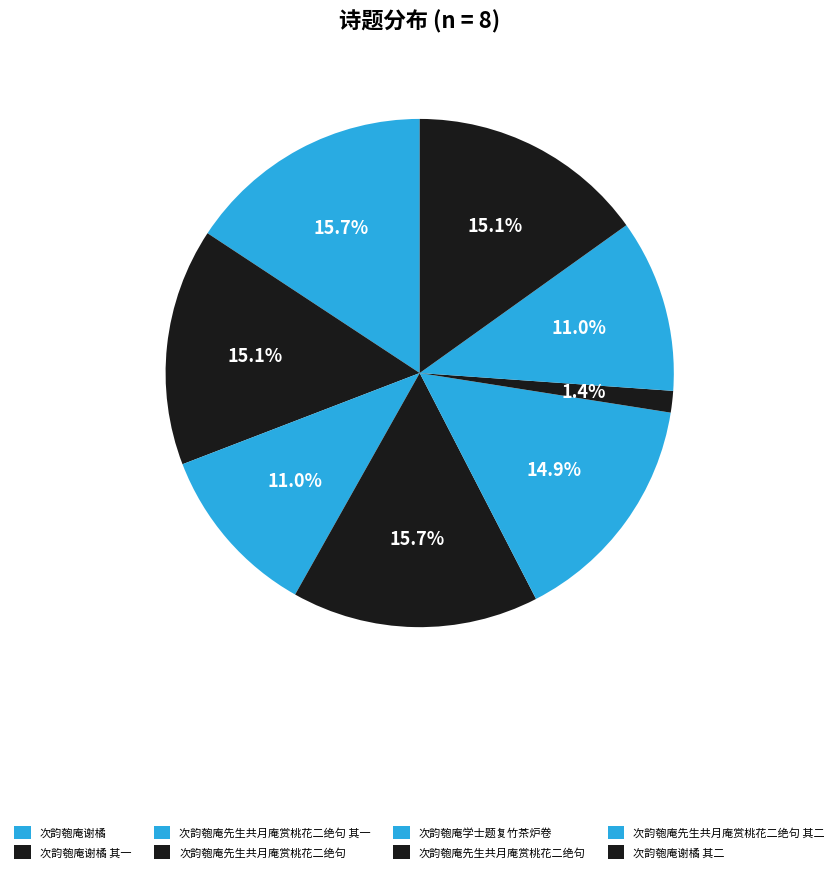

Count the number of slices in the pie.

8